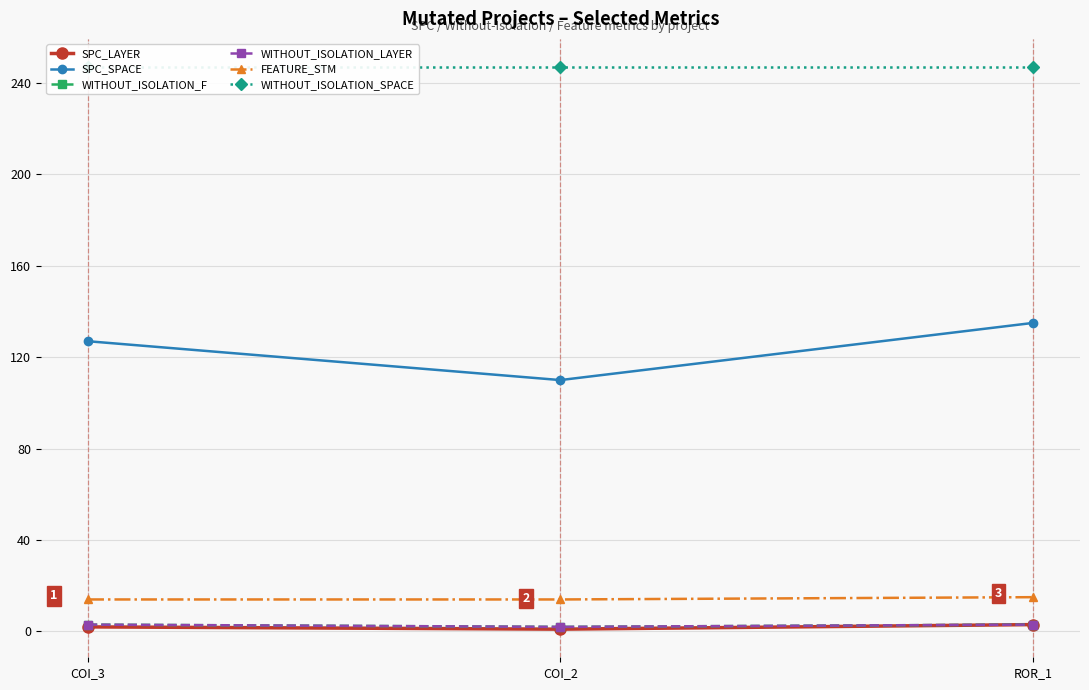

Which series has the largest total across all categories?

WITHOUT_ISOLATION_SPACE